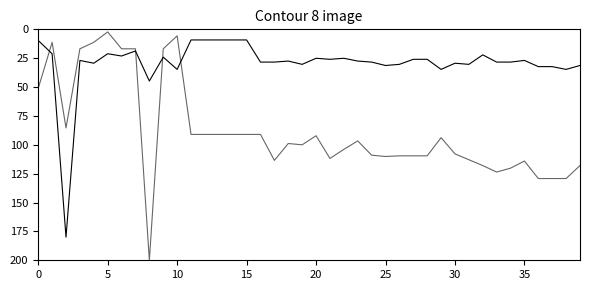

Is this an area chart (filled region under the line)?

No